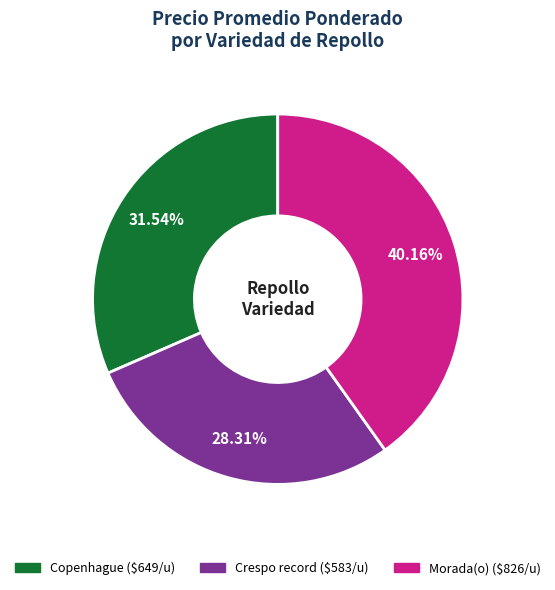

To the nearest percent, what portion does Crespo record represent?

28%